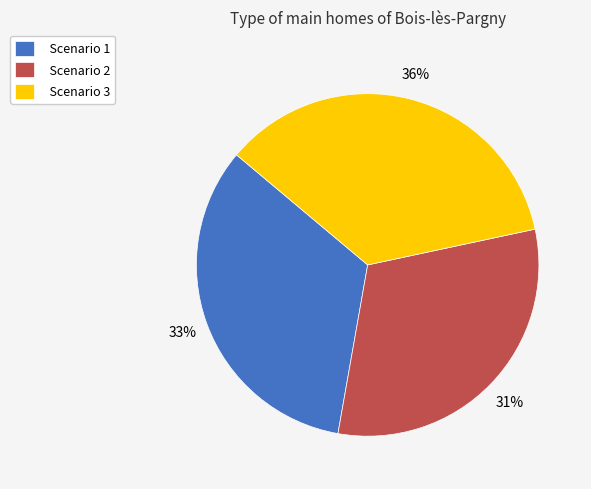

Approximately how many times larger is the value at Scenario 1 compared to Scenario 2?

1.1